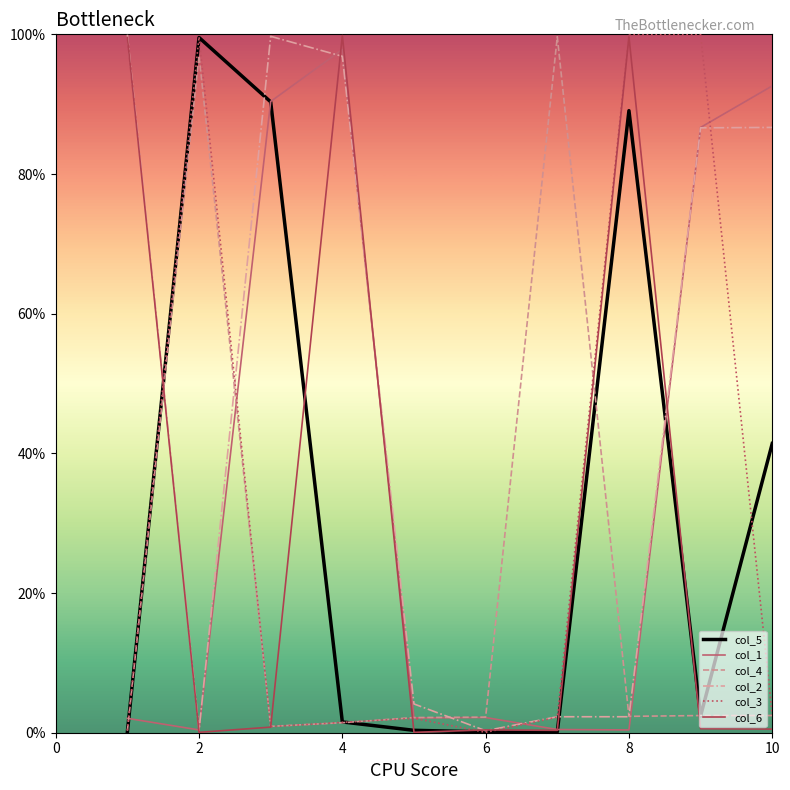

What are all the series names shown in the legend?

col_5, col_1, col_4, col_2, col_3, col_6